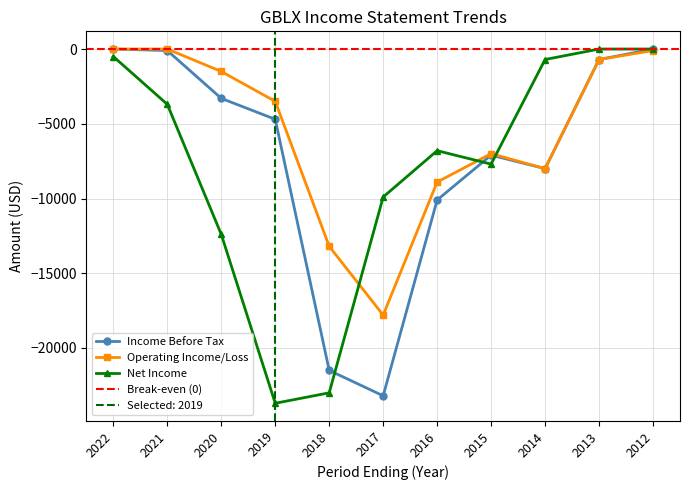

Which label corresponds to the smallest value in the chart?

2019